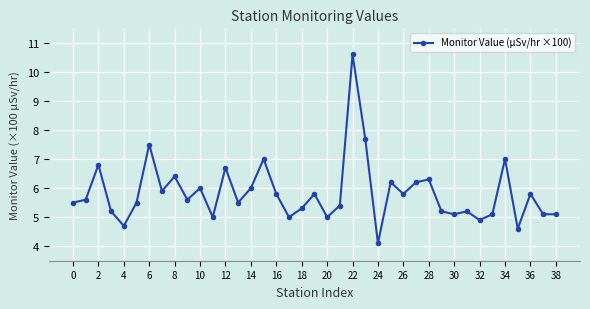

What is the minimum value shown in the chart?

4.1